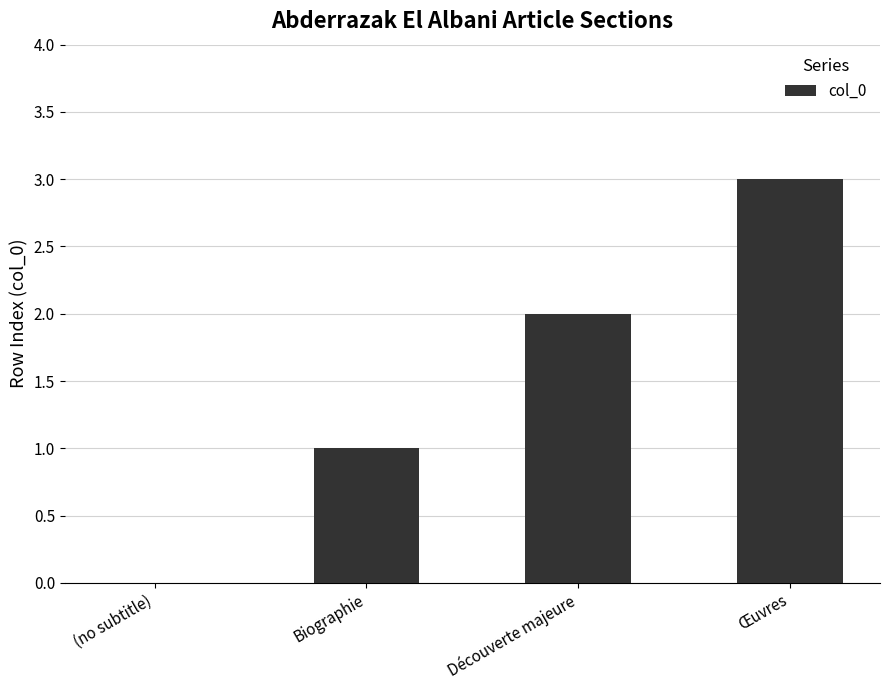

Is it true that the value at Découverte majeure is 2?

True